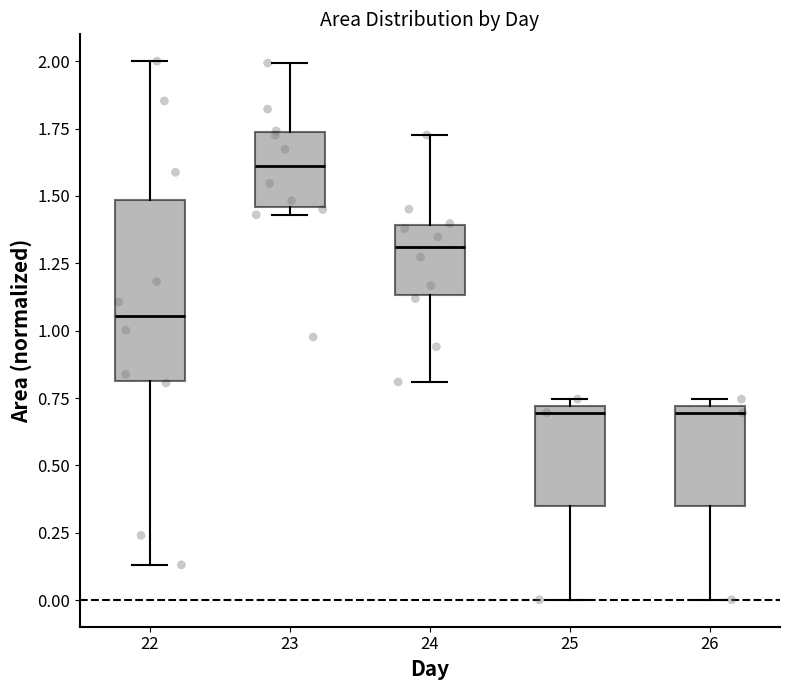

Which box is the tallest, from its lower edge to its upper edge?

22